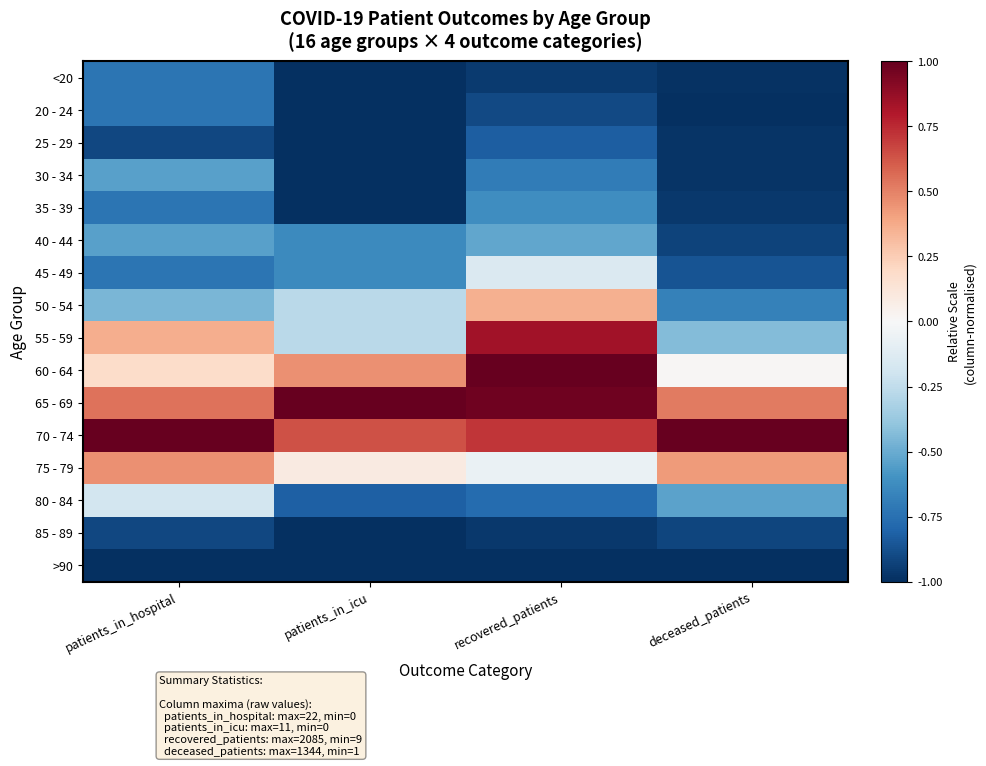

Count the number of categories in the chart.

4